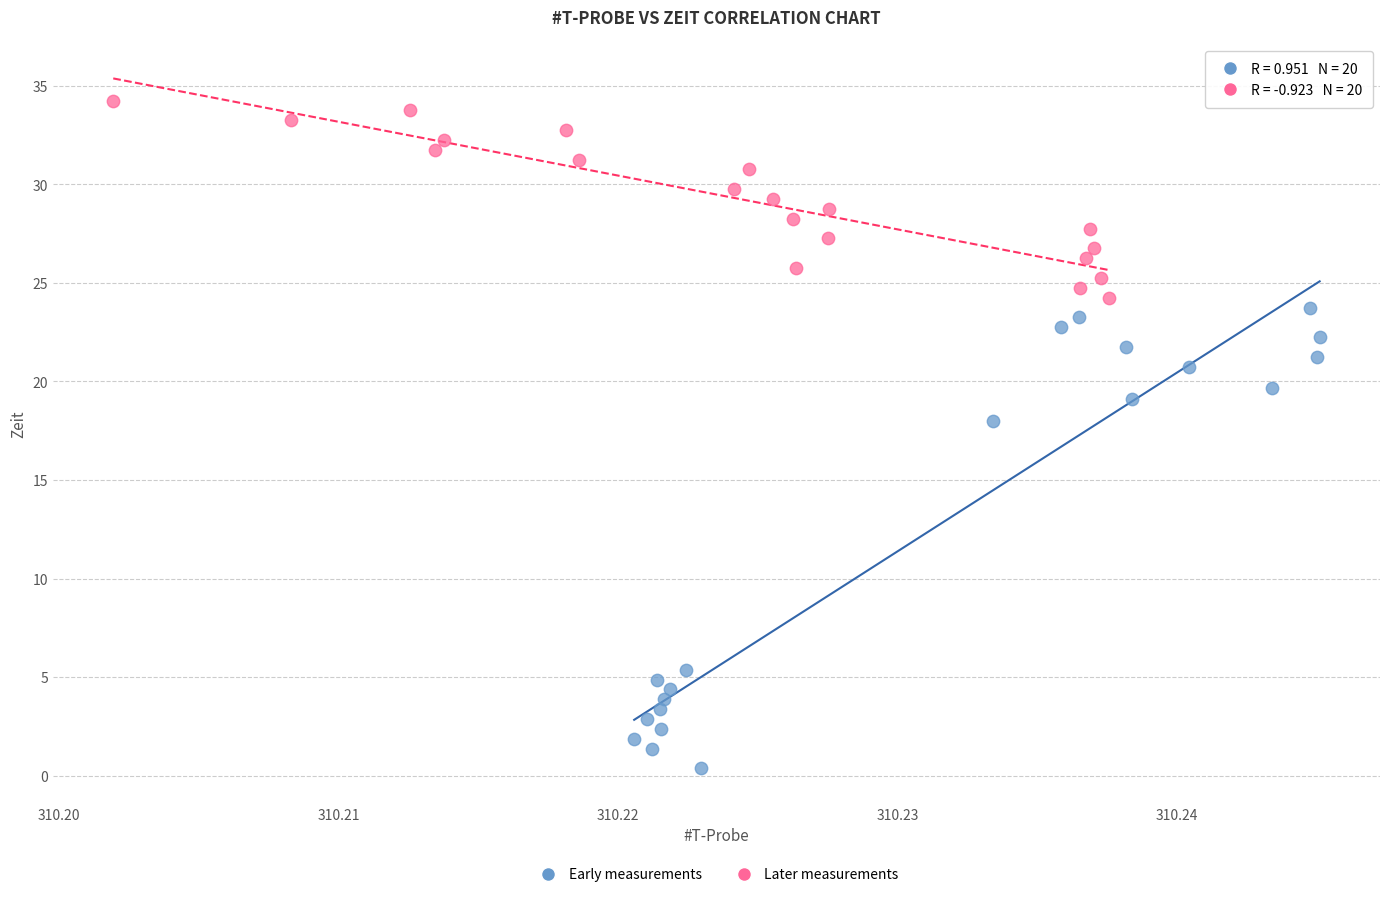

Which series has the widest spread of Y values?

Early measurements